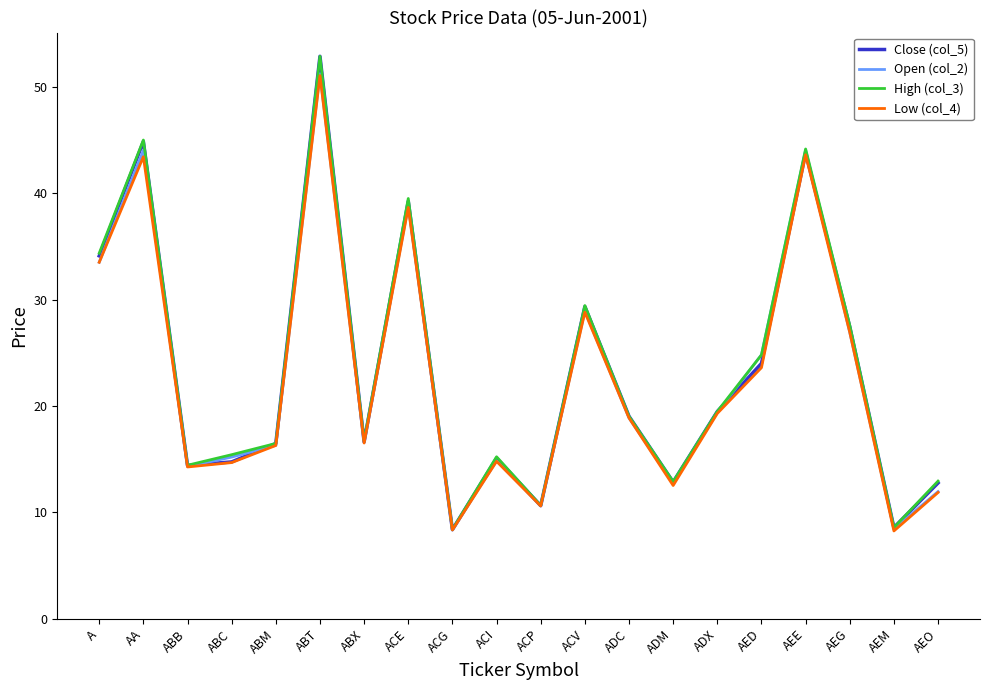

What is the difference between the highest and lowest values at AED?

1.2